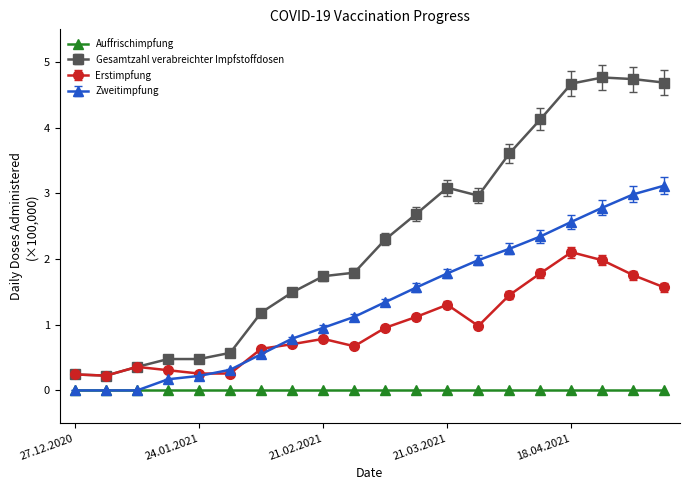

List the series in order of their overall mean, highest first.

Gesamtzahl verabreichter Impfstoffdosen, Zweitimpfung, Erstimpfung, Auffrischimpfung